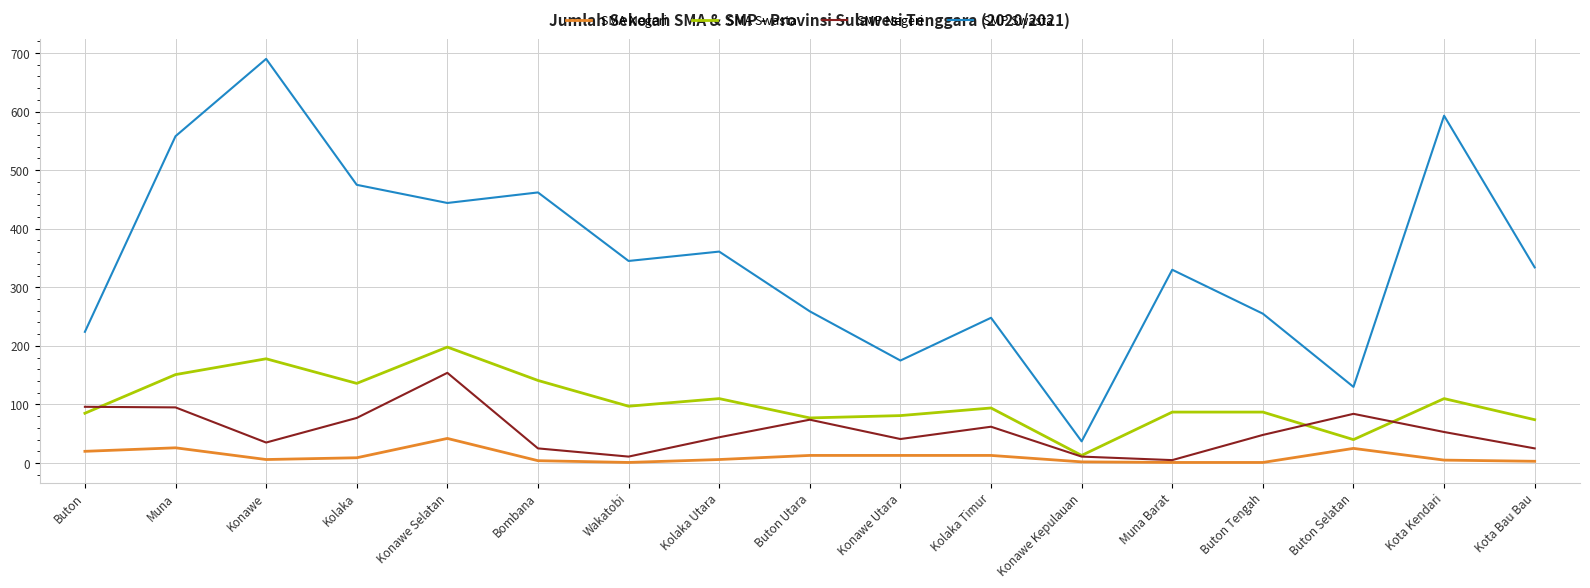

True or false: SMP Negeri and SMP Swasta cross at least once.

False